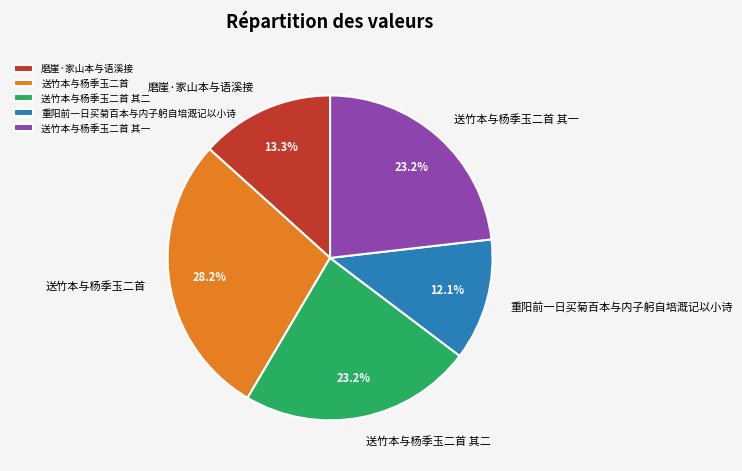

Does 重阳前一日买菊百本与内子躬自培溉记以小诗 represent more than half of the total?

No